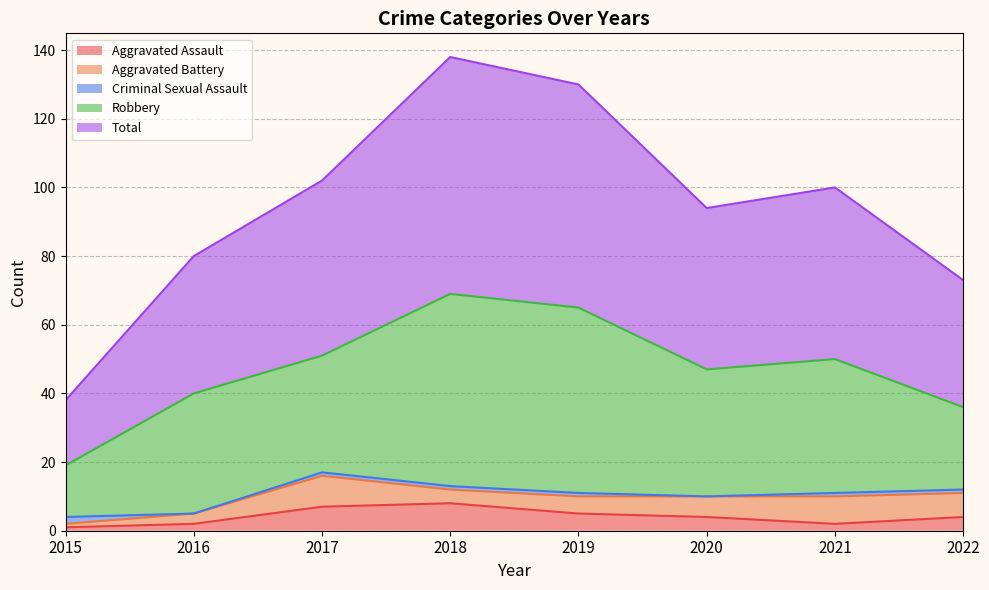

Read the Total value at 2015, to the nearest 5.

20